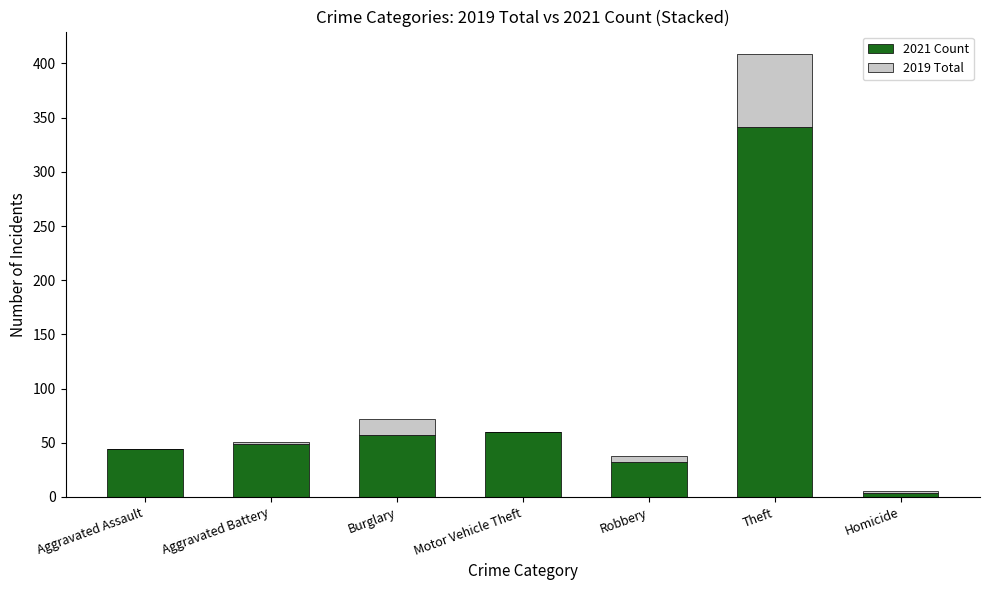

Count the number of categories in the chart.

7